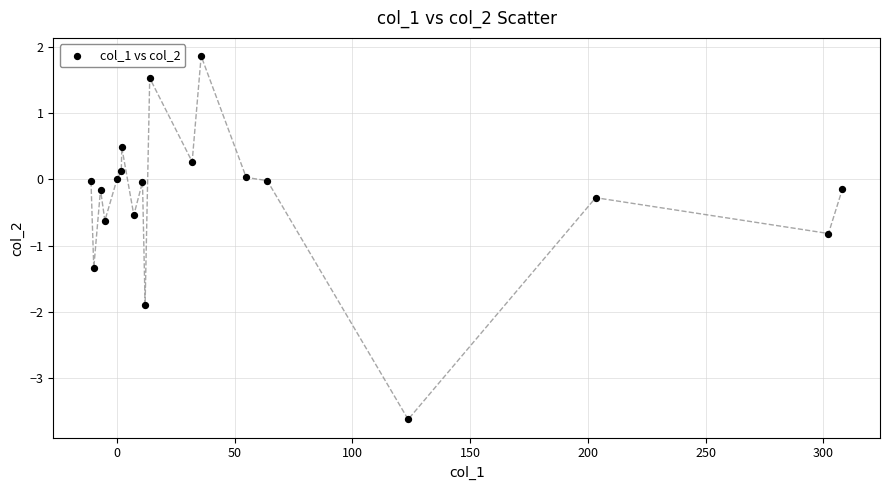

What is the range of Y values (max minus min)?

5.5